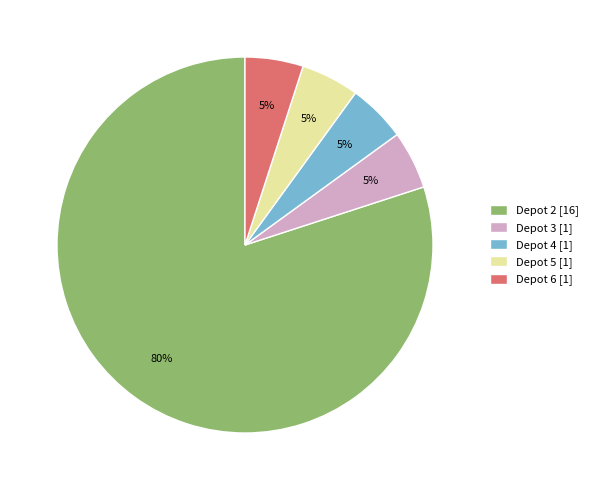

To the nearest percent, what is the combined percentage of Depot 5 [1] and Depot 6 [1]?

10%